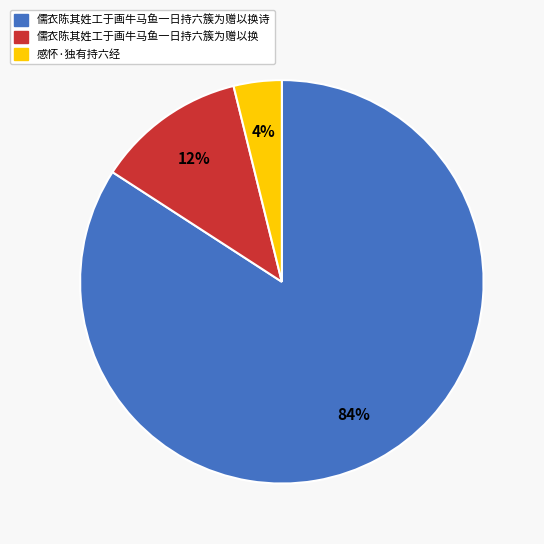

Is there a majority slice in this chart?

Yes